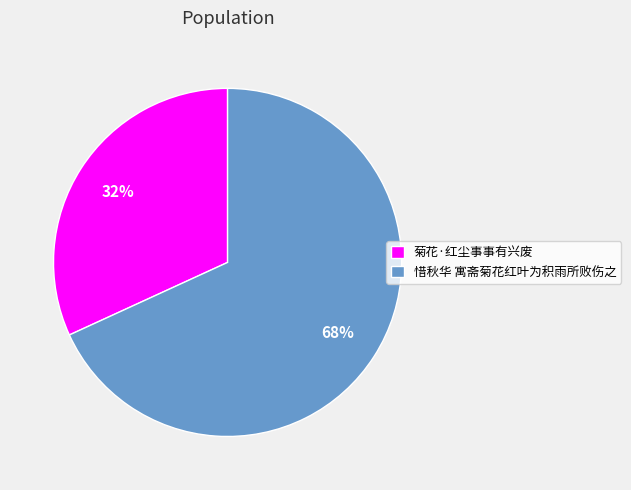

Between 惜秋华 寓斋菊花红叶为积雨所败伤之 and 菊花·红尘事事有兴废, which is larger?

惜秋华 寓斋菊花红叶为积雨所败伤之